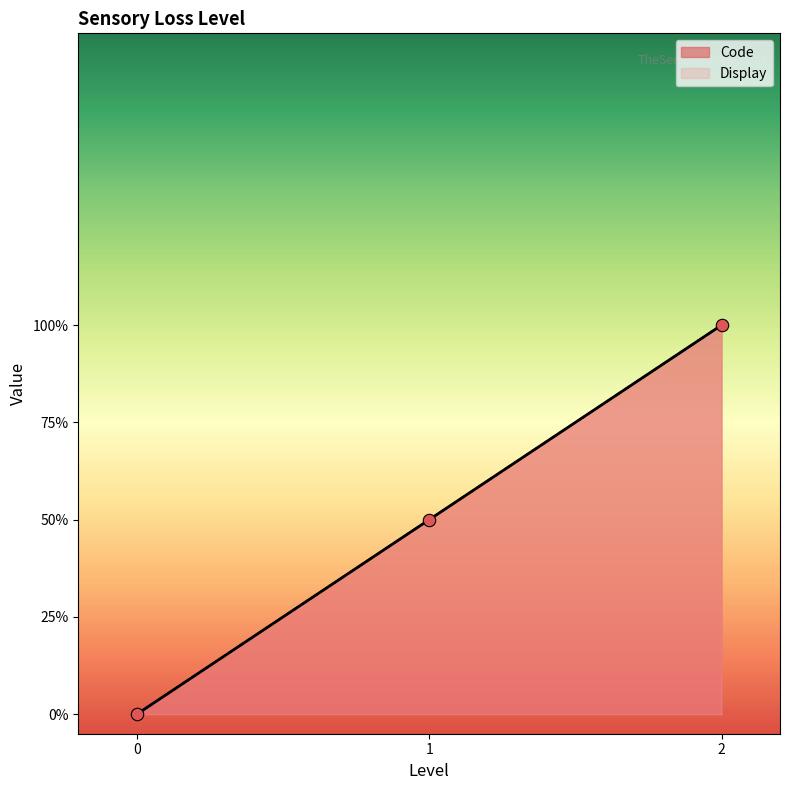

Which series has the widest spread of Y values?

Code